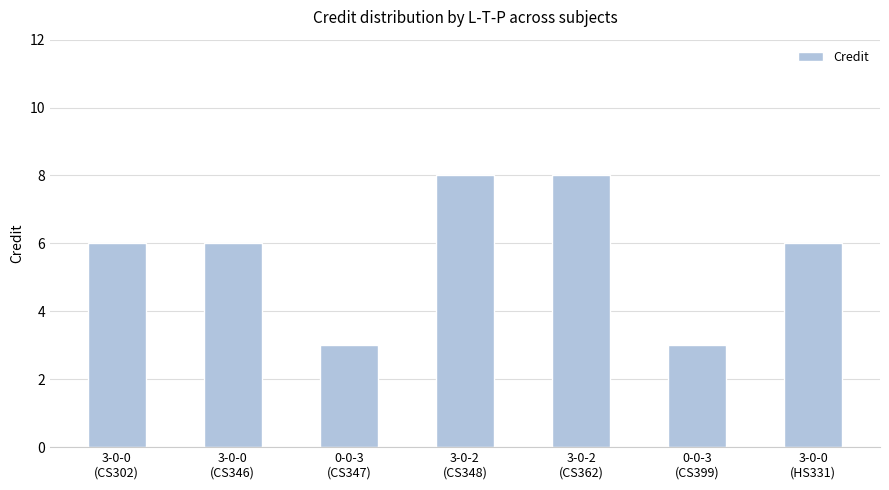

Are the bars horizontal?

No